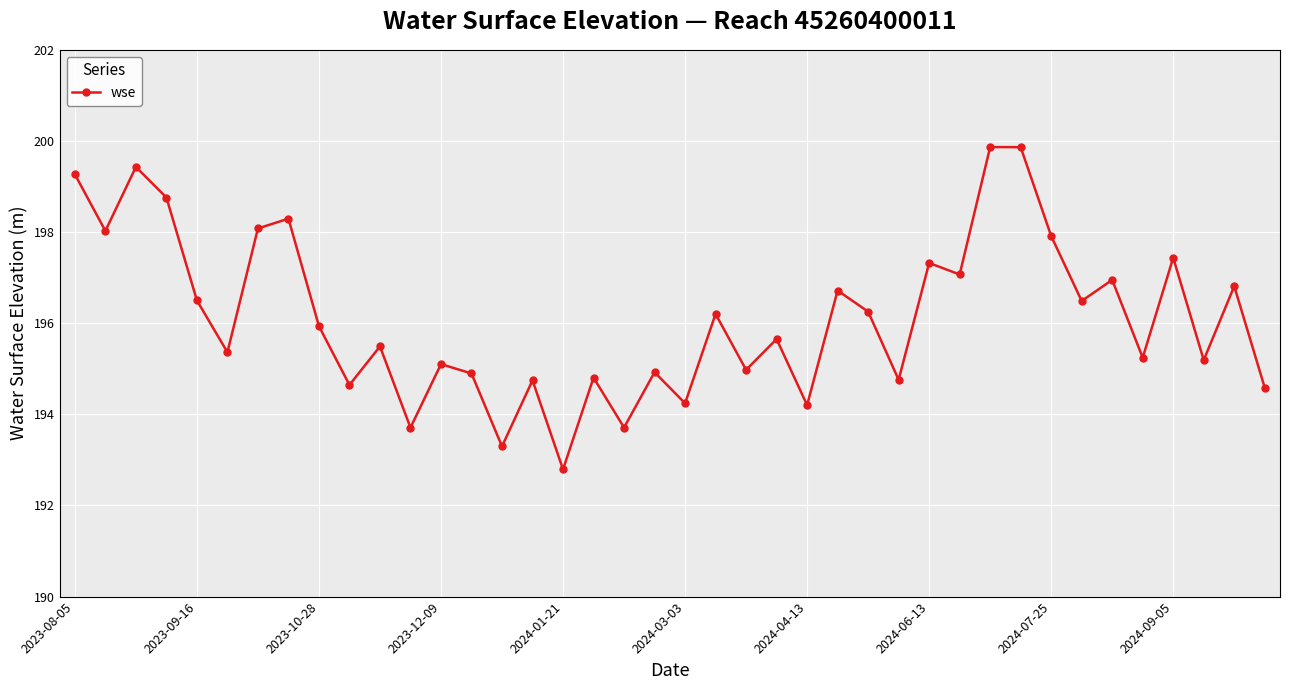

Does the chart display data point markers on the line(s)?

Yes